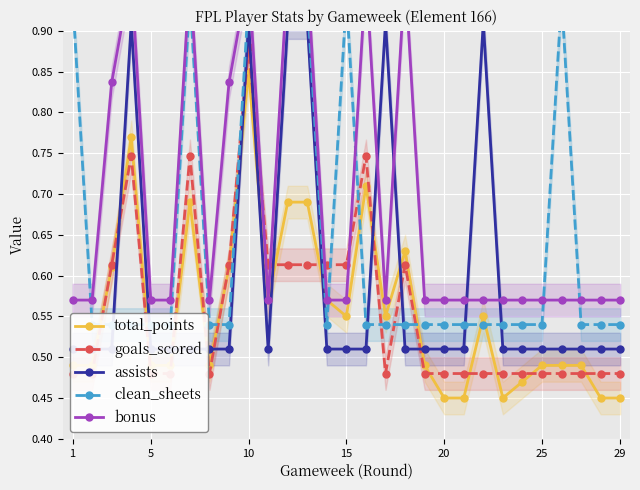

Is it true that total_points equals 0.2 at 10?

False